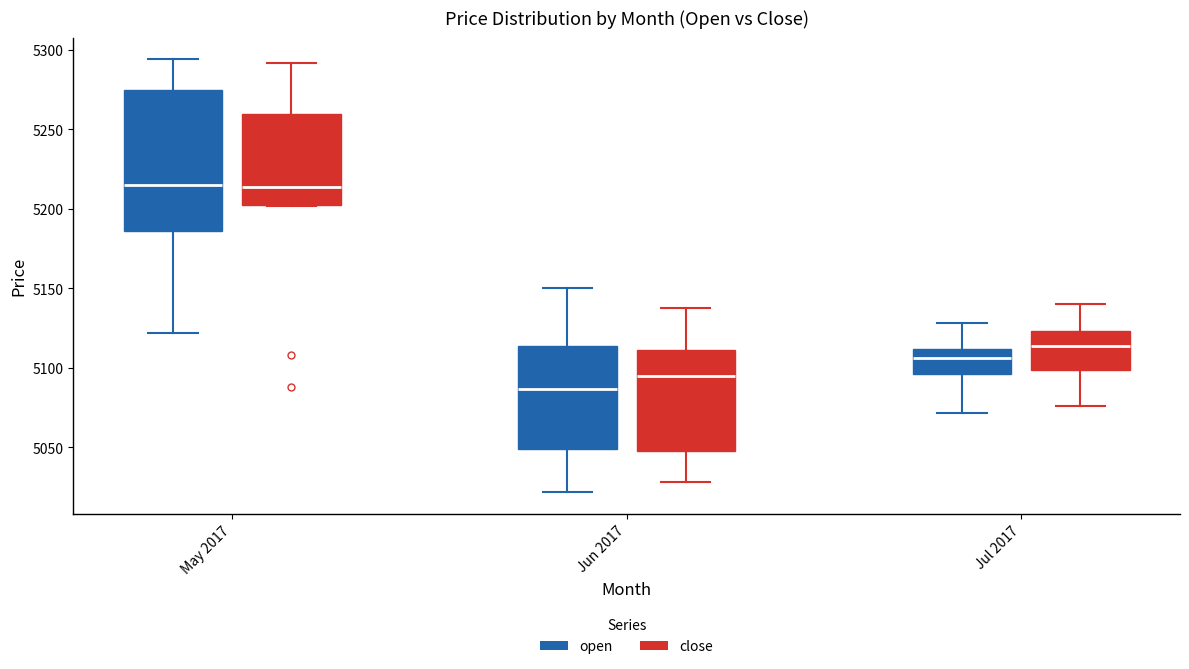

Where is the upper edge of the box for May 2017 (close) on the y-axis? The values are not printed on the chart, so give them approximately, as read against the axis.

5260